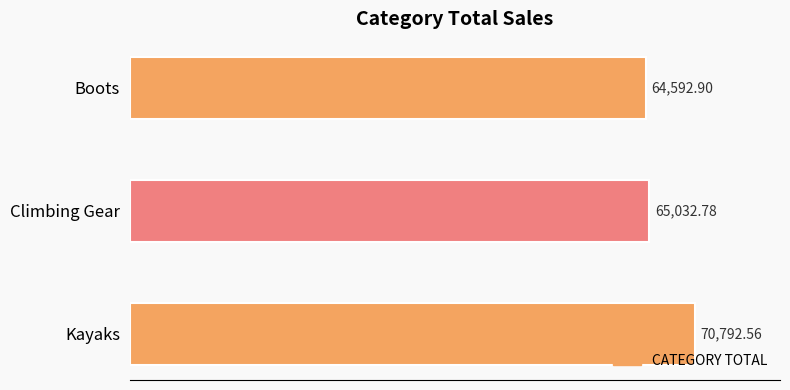

What is the difference between the second highest and minimum values?

439.9